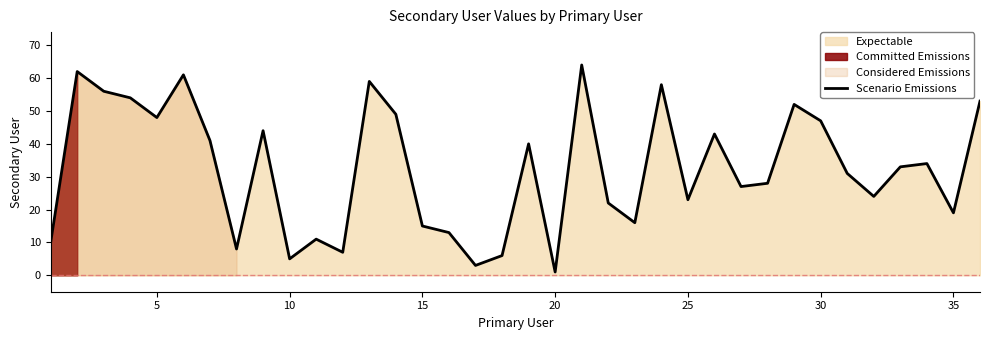

What is the sum of all values?

1167